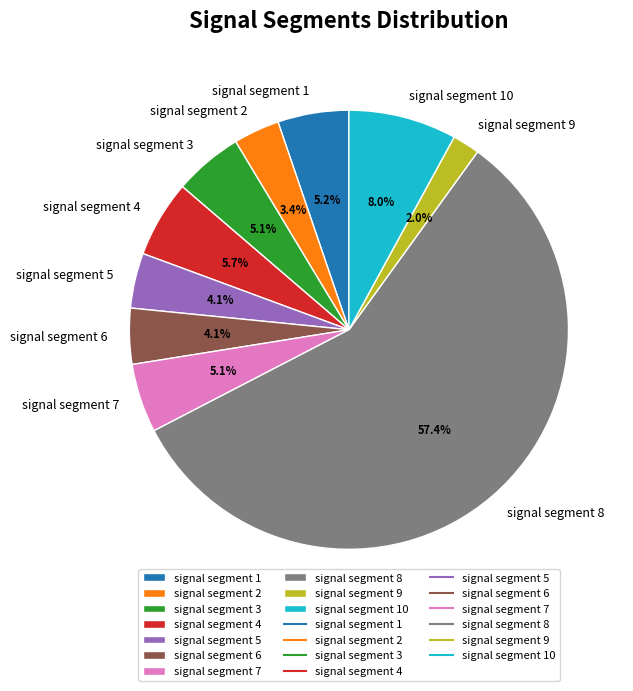

Is it true that signal segment 6 is 17% of the pie?

False